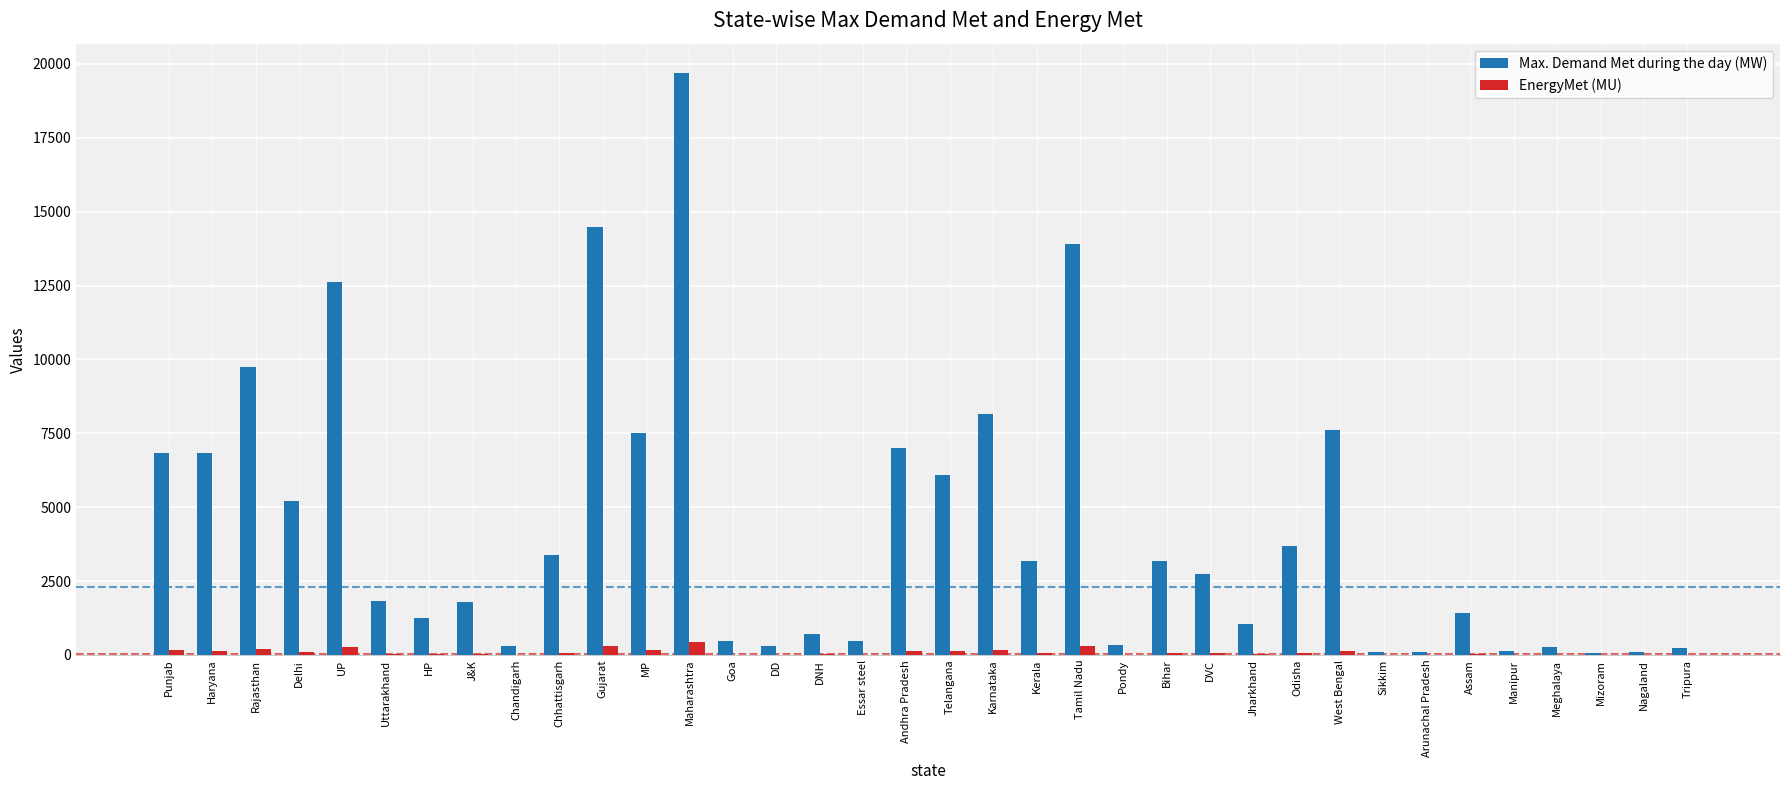

Which series has the largest total across all categories?

Max. Demand Met during the day (MW)